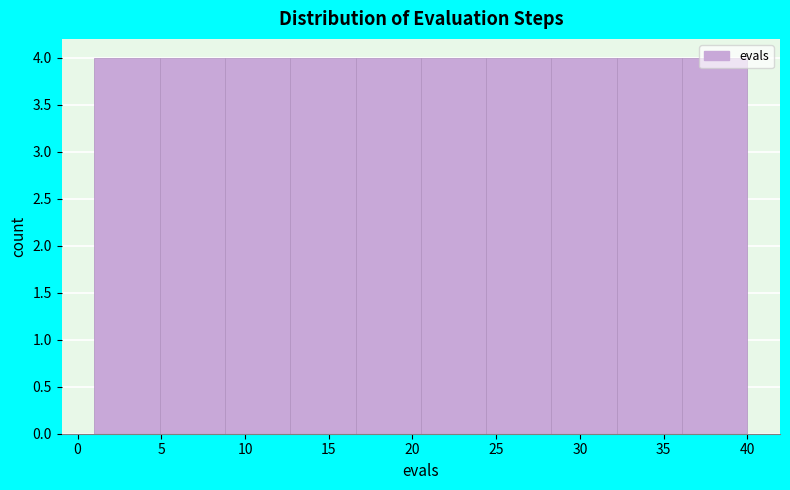

Reading left to right, list every bar in this chart as the range it spans on the x-axis followed by its height. Neither the bar edges nor the heights are printed on the chart, so give them approximately, as read against the axes.

1.0 to 4.9: 4
4.9 to 8.8: 4
8.8 to 12.7: 4
12.7 to 16.6: 4
16.6 to 20.5: 4
20.5 to 24.4: 4
24.4 to 28.3: 4
28.3 to 32.2: 4
32.2 to 36.1: 4
36.1 to 40.0: 4